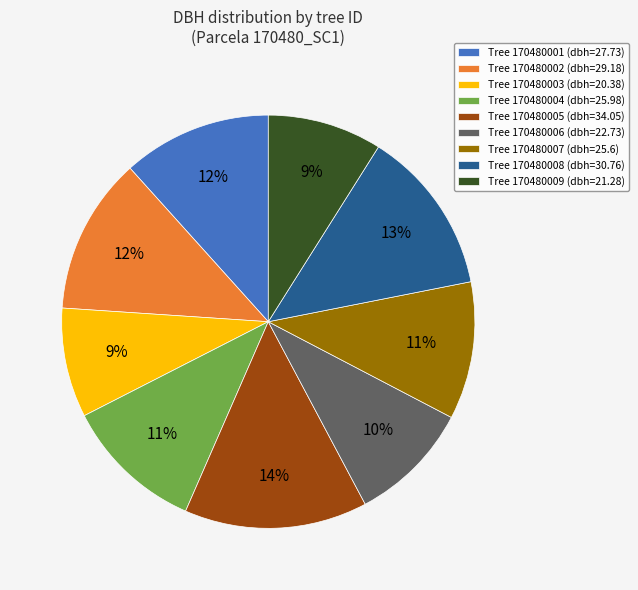

How many slices are in this pie chart?

9